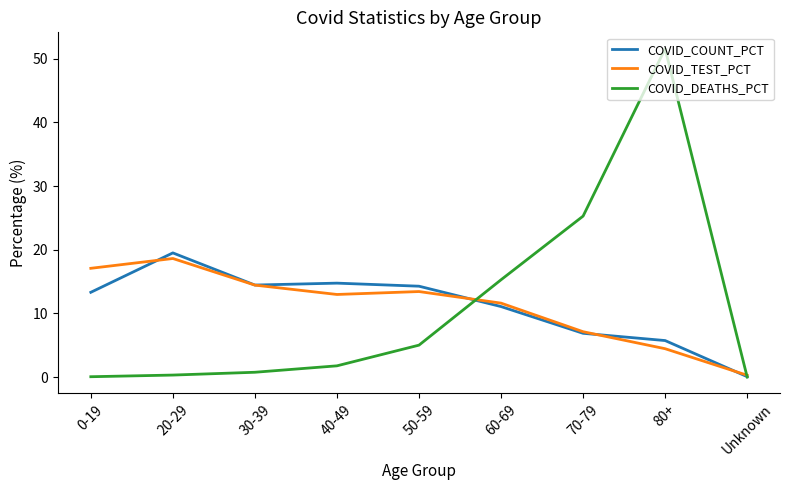

What are all the series names shown in the legend?

COVID_COUNT_PCT, COVID_TEST_PCT, COVID_DEATHS_PCT